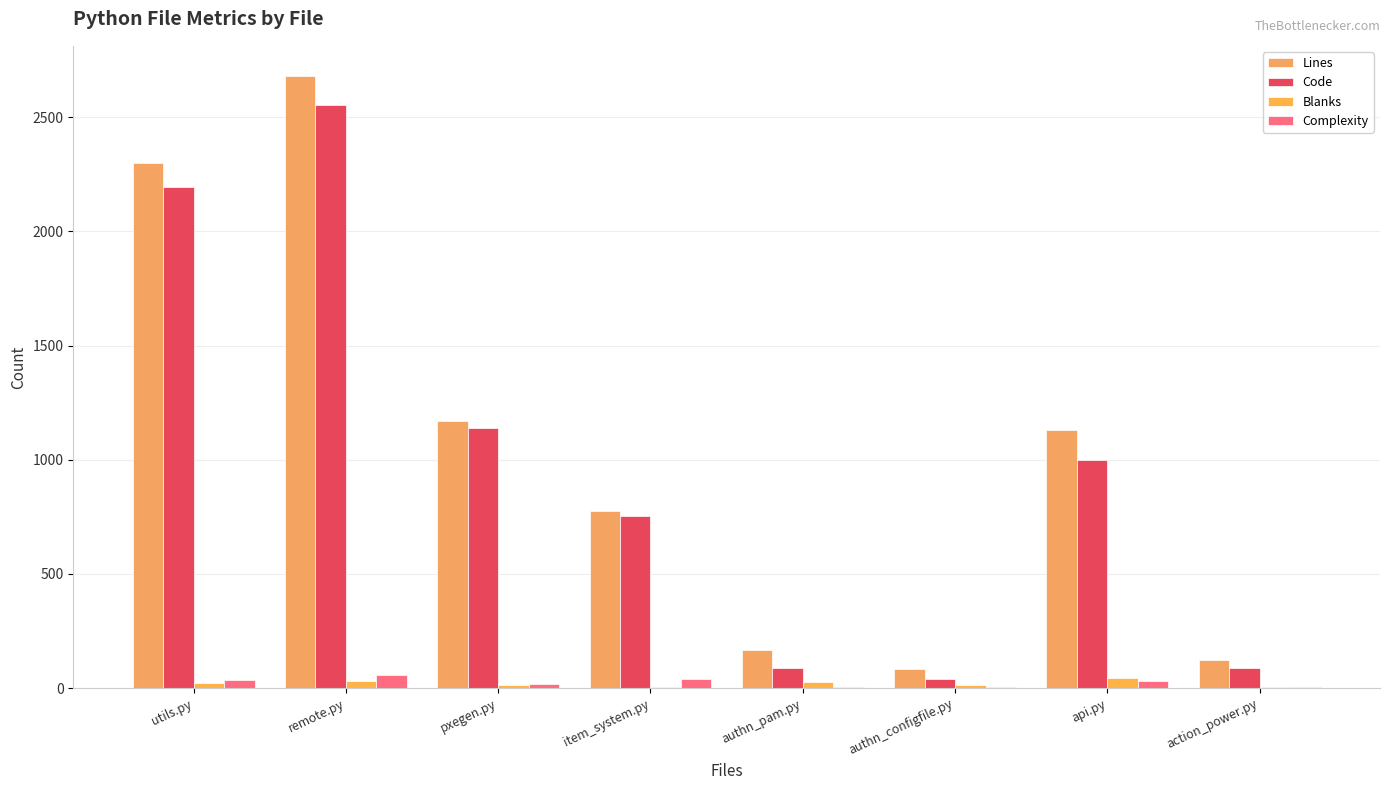

True or false: Lines has a value of 169 at authn_pam.py.

True